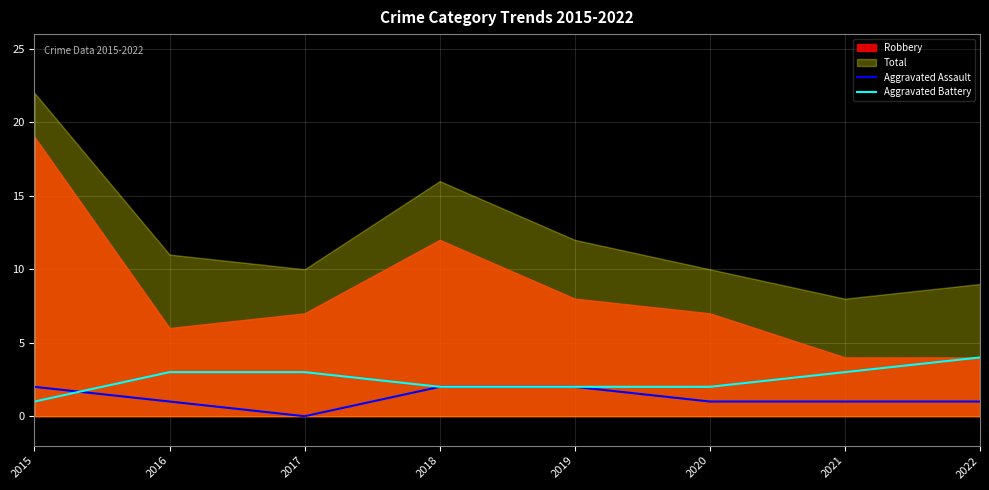

Which category has the lowest value in the Aggravated Battery series?

2015